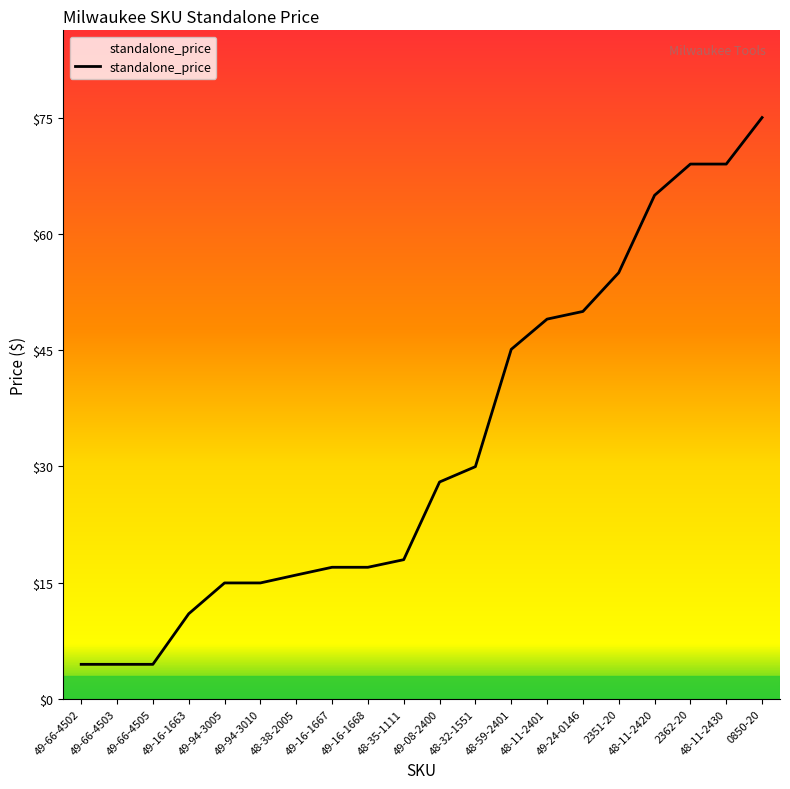

What is the minimum value shown in the chart?

4.5